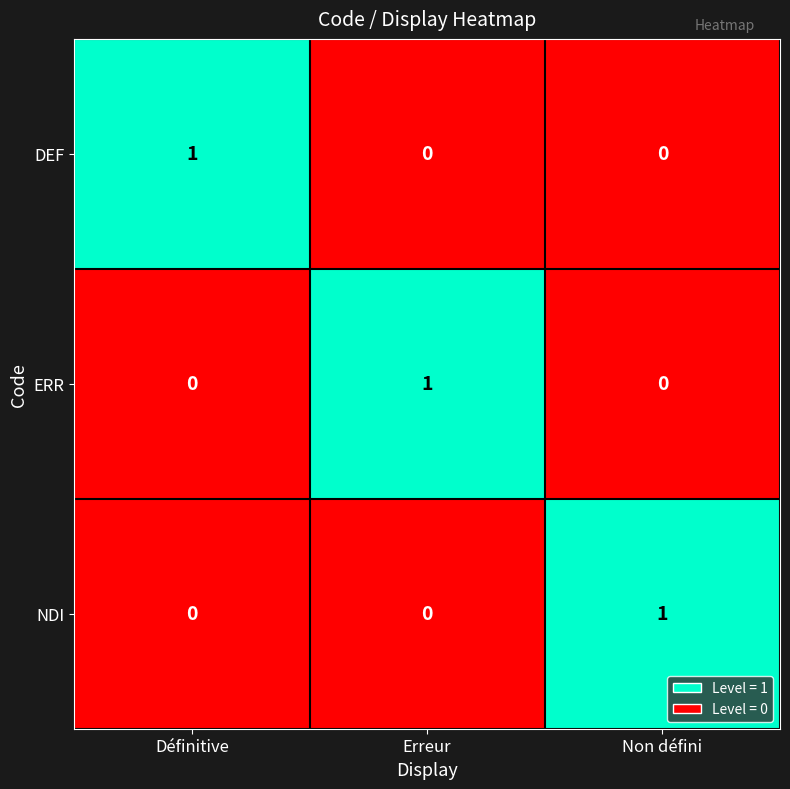

The value of ERR at Définitive is 0. True or false?

True